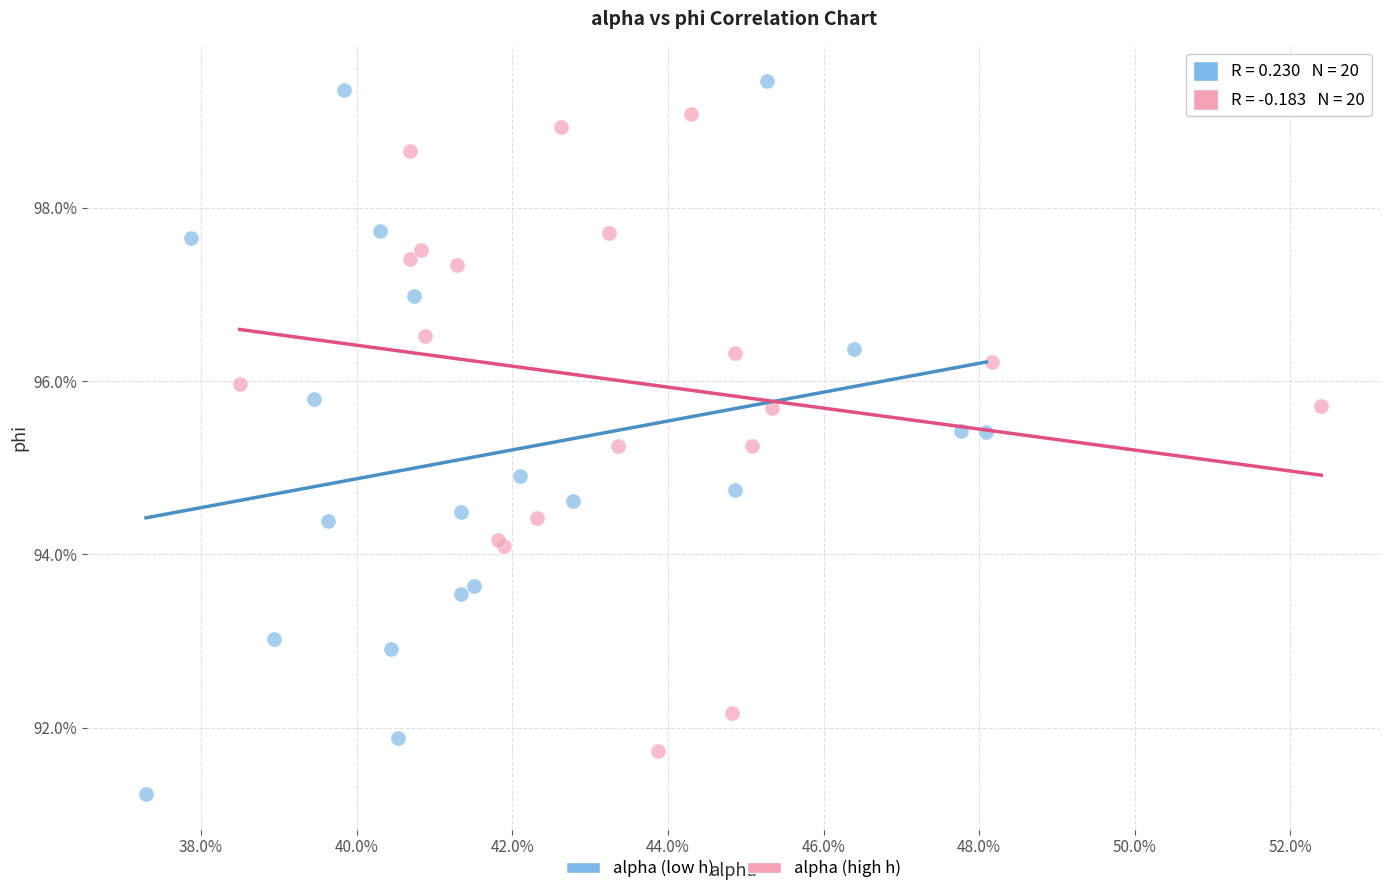

Which series reaches the maximum Y coordinate?

alpha (low h)